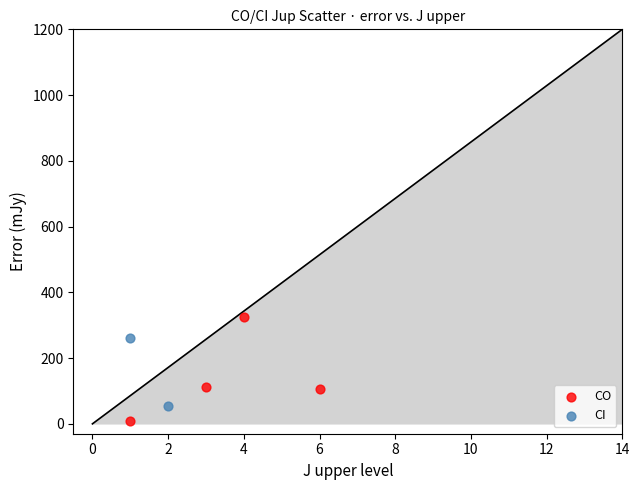

What are all the series names shown in the legend?

CO, CI